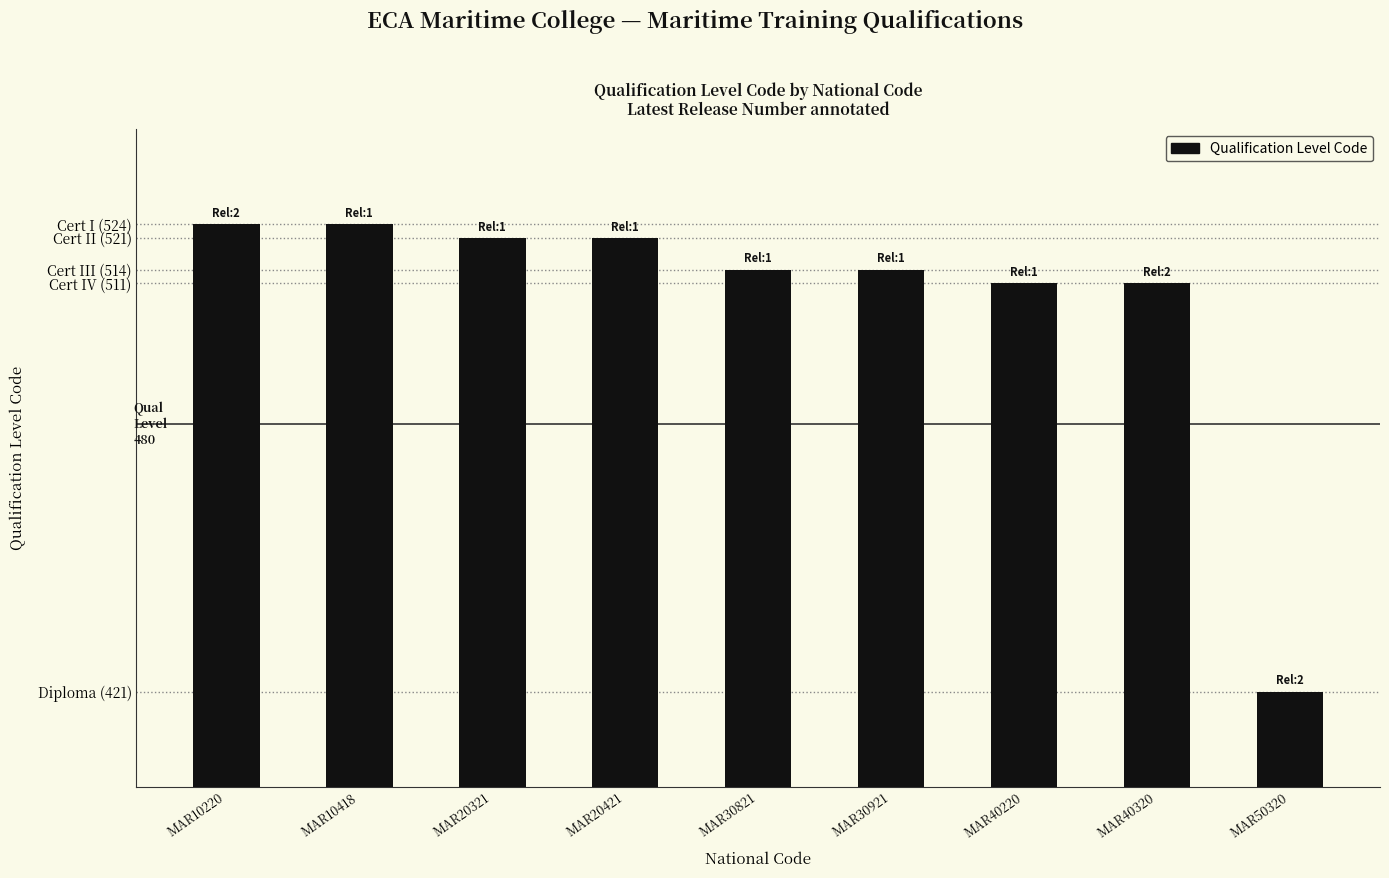

Reading left to right, extract all data points from this chart.

MAR10220=524	MAR10418=524	MAR20321=521	MAR20421=521	MAR30821=514	MAR30921=514	MAR40220=511	MAR40320=511	MAR50320=421